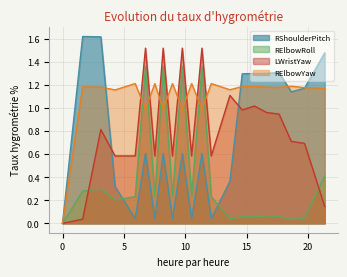

What is the average value of the LWristYaw series?

0.8